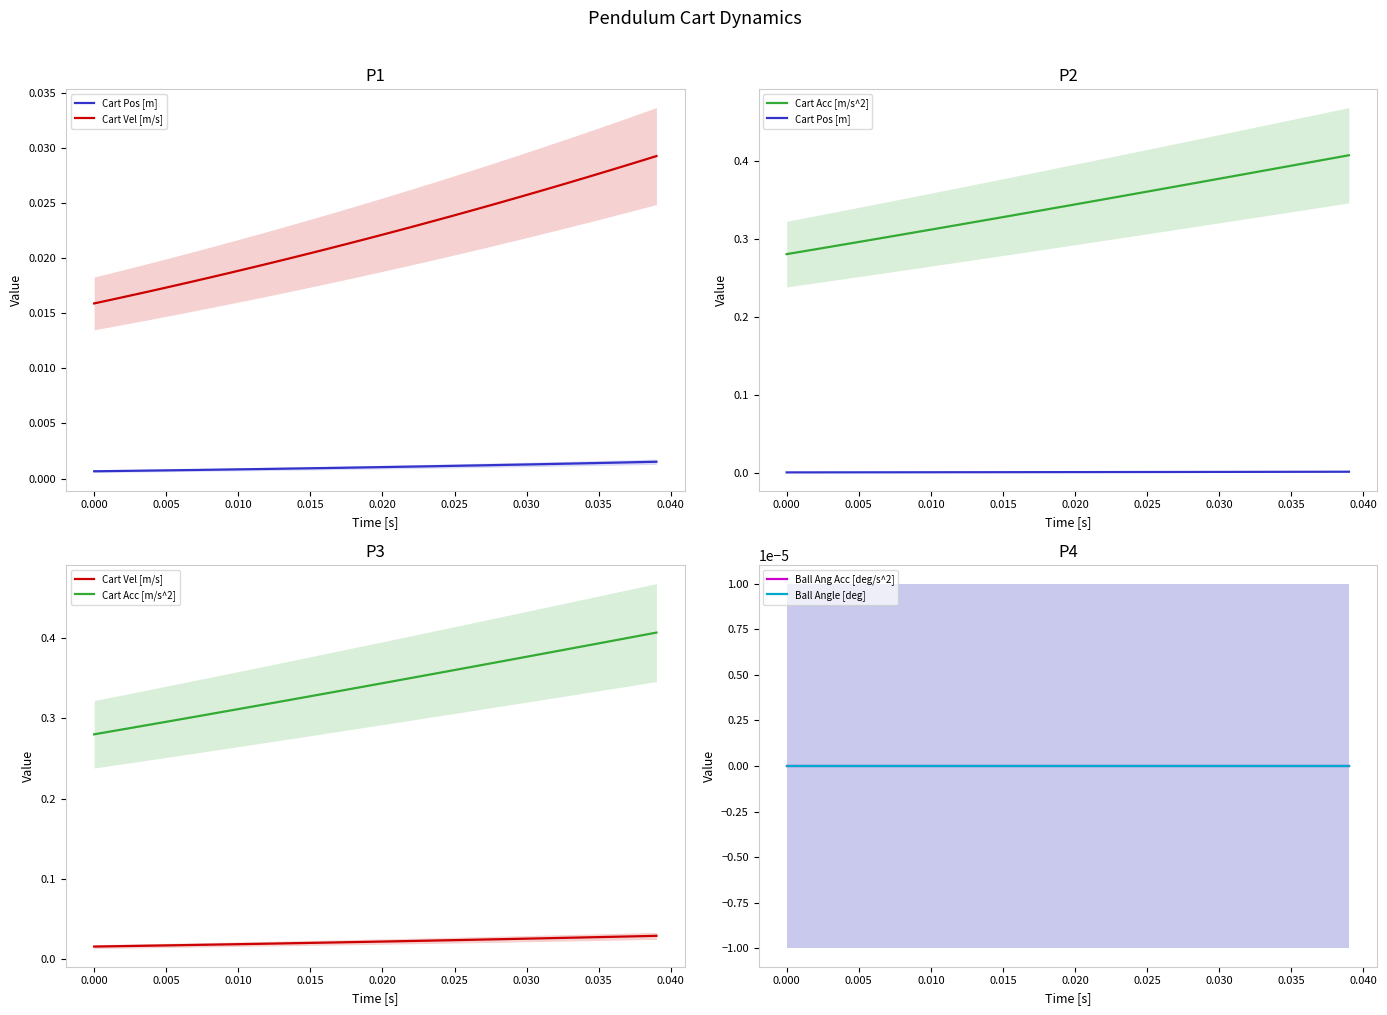

Which series has the widest spread of values?

Cart Acc [m/s^2]